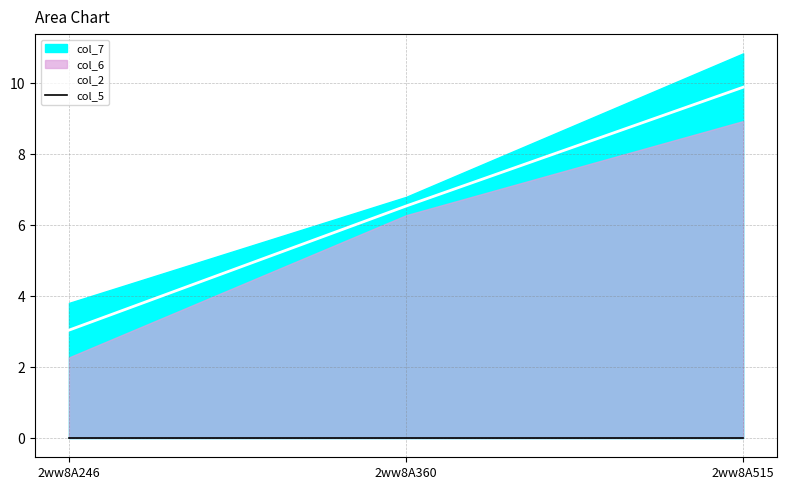

Rank the categories by col_5 value from lowest to highest.

2ww8A246, 2ww8A360, 2ww8A515